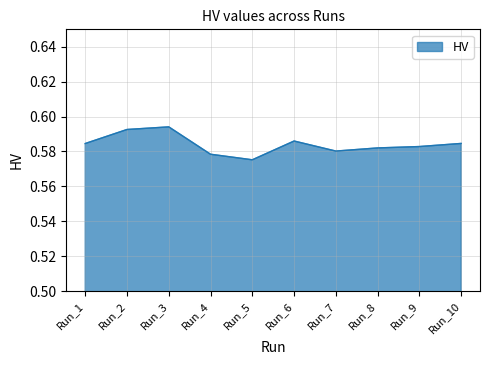

The chart shows a value of 1.0 at Run_4. True or false?

False